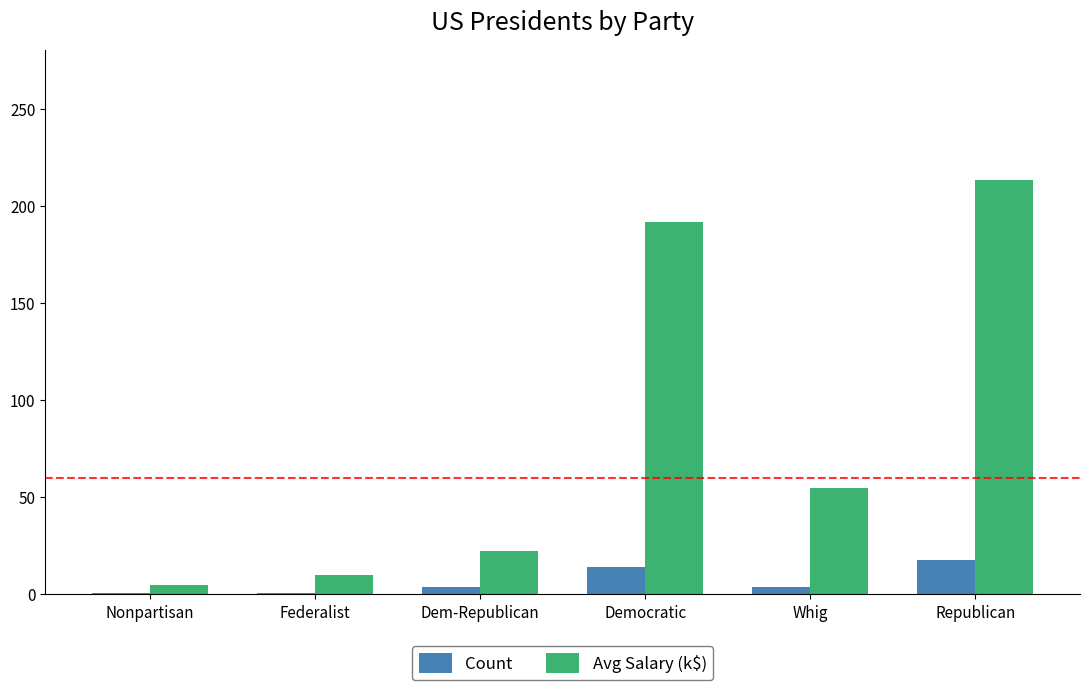

What is the label of the 2nd bar from the left?

Federalist